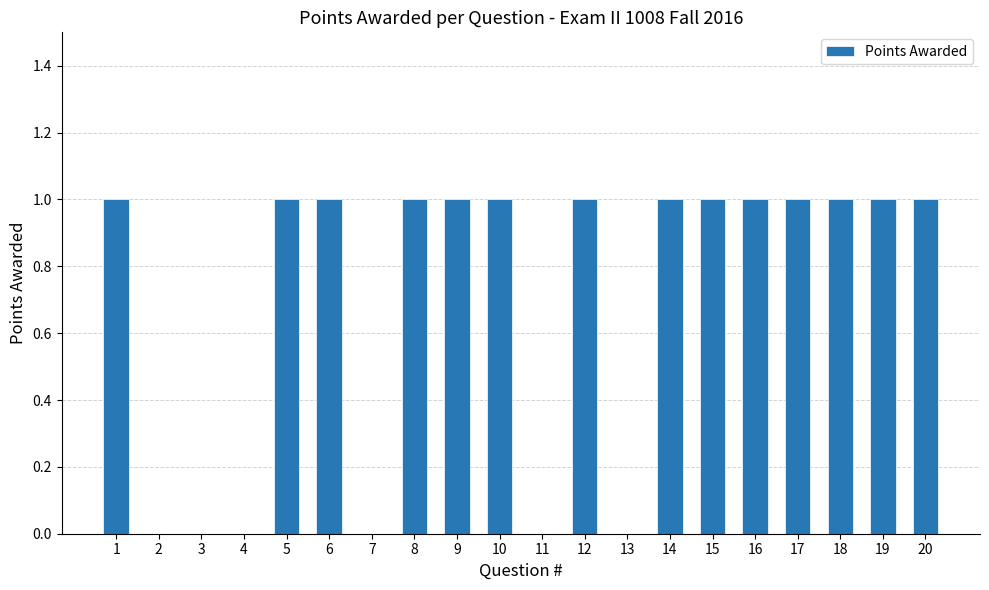

What is the sum of the values at 8 and 13?

1